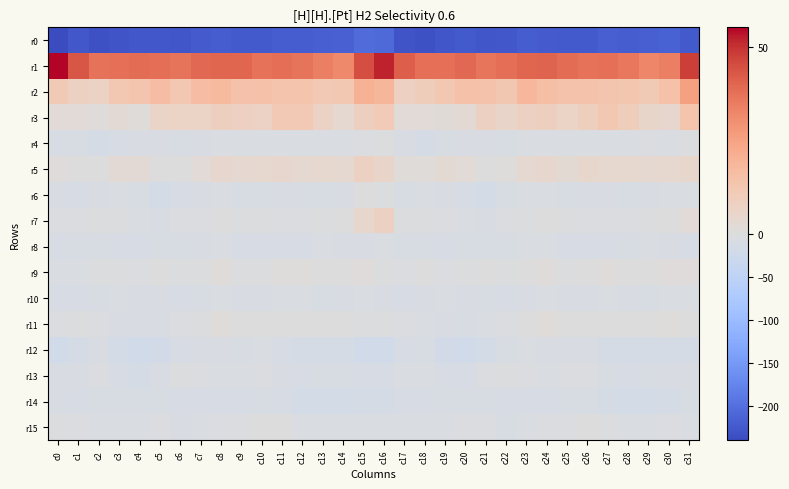

Which series has the widest spread of values?

r0